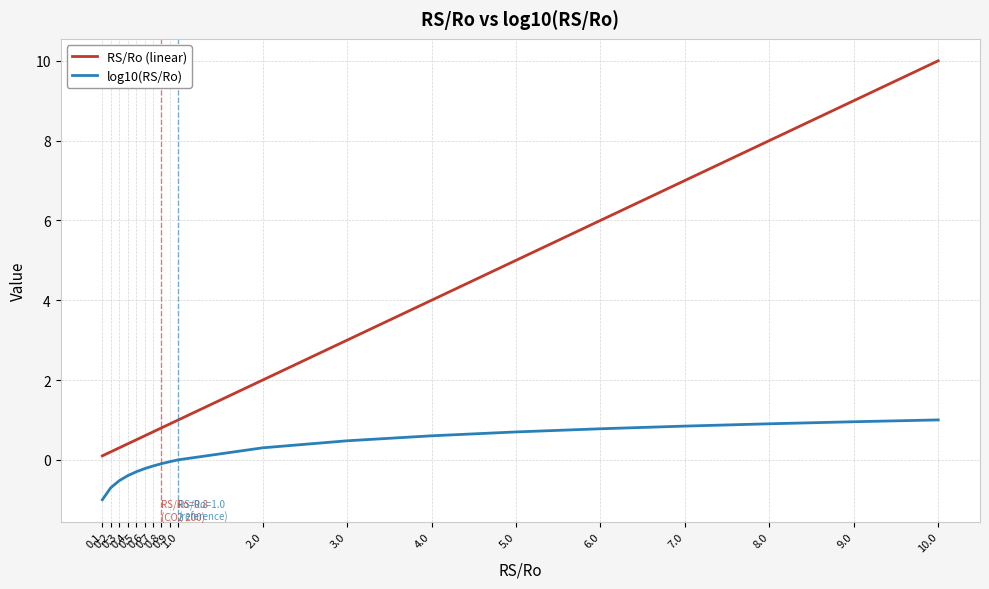

Which series has the largest total across all categories?

RS/Ro (linear)